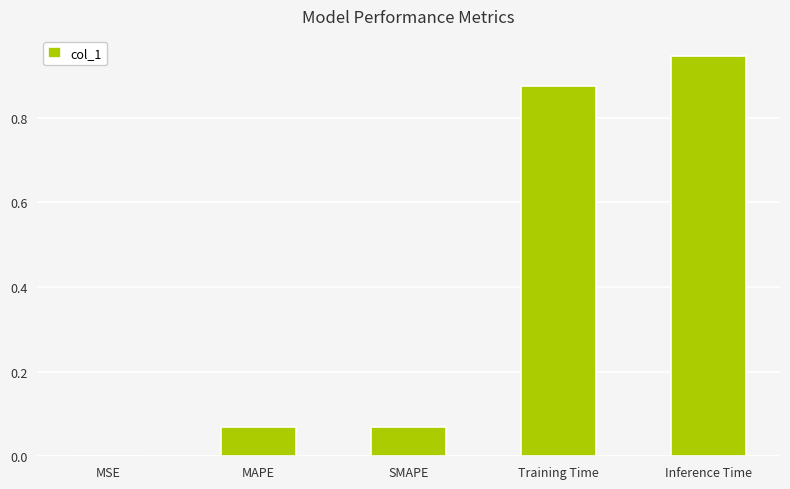

Count the number of data series in this chart.

1